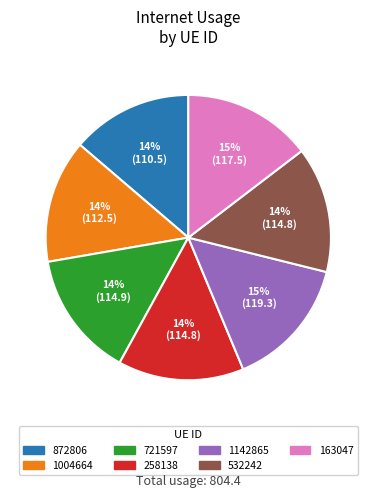

Does 1004664 represent more than half of the total?

No